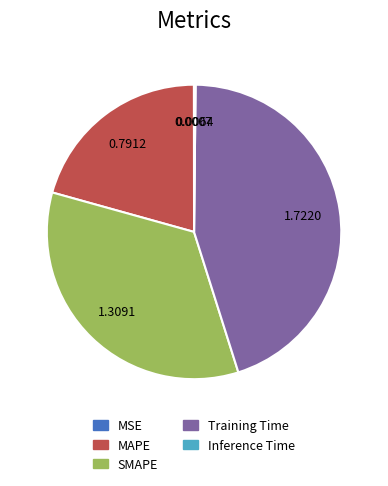

Do MAPE and Training Time together represent more than half of the pie?

Yes